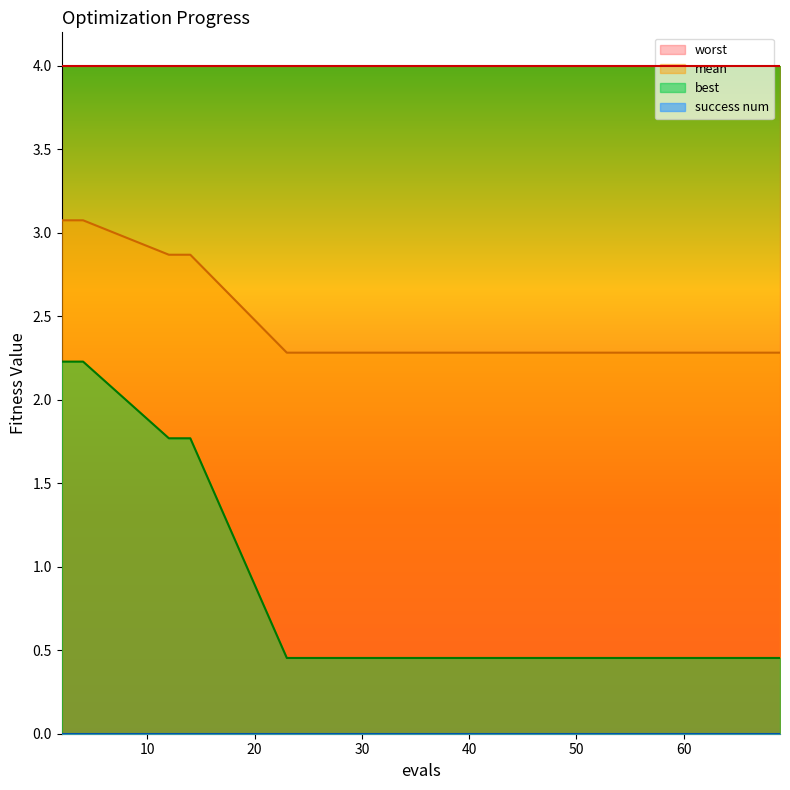

Between 62 and 27, which is larger?

62